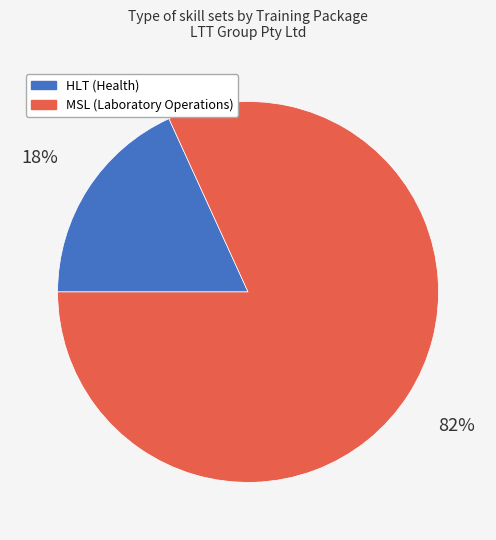

Is there any slice that represents more than half of the pie?

Yes